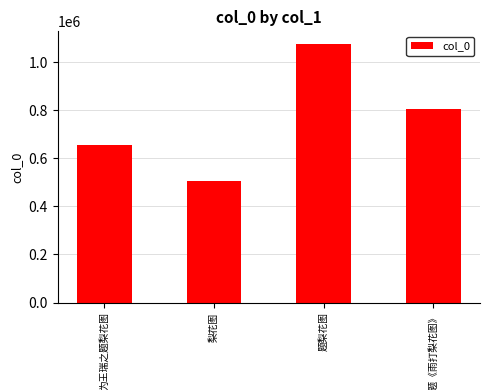

How many series are shown in this chart?

1